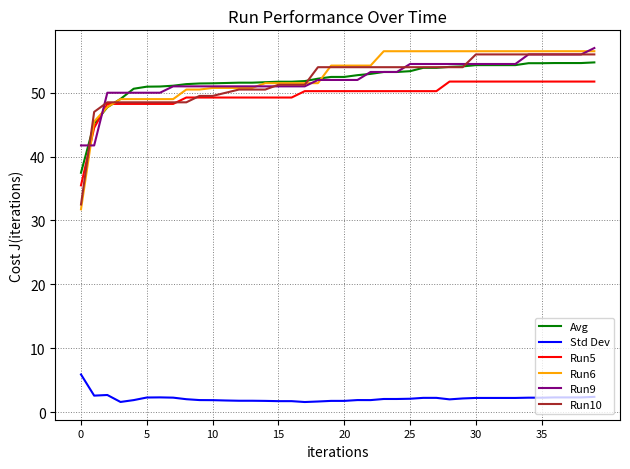

True or false: Std Dev and Run6 intersect in this chart.

False